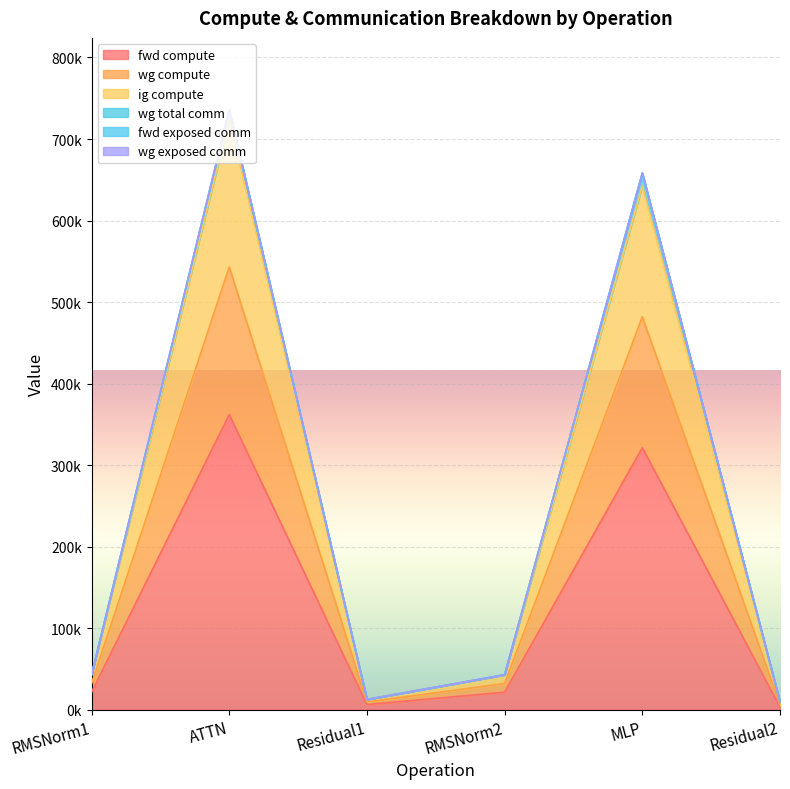

True or false: ig compute has more than 1 points higher than both neighbors.

True